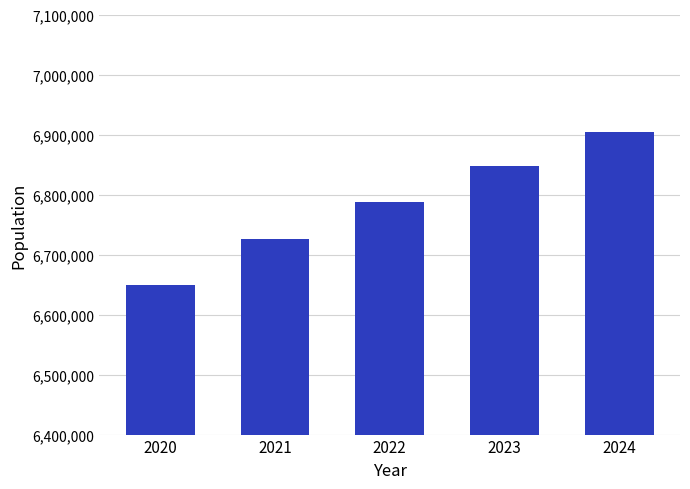

List the labels in order of value, smallest first.

2020, 2021, 2022, 2023, 2024